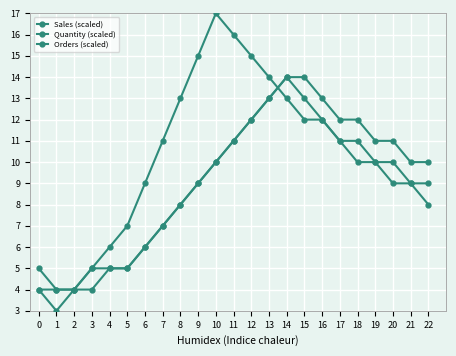

Rank the series by their maximum value, from lowest to highest.

Quantity (scaled), Orders (scaled), Sales (scaled)